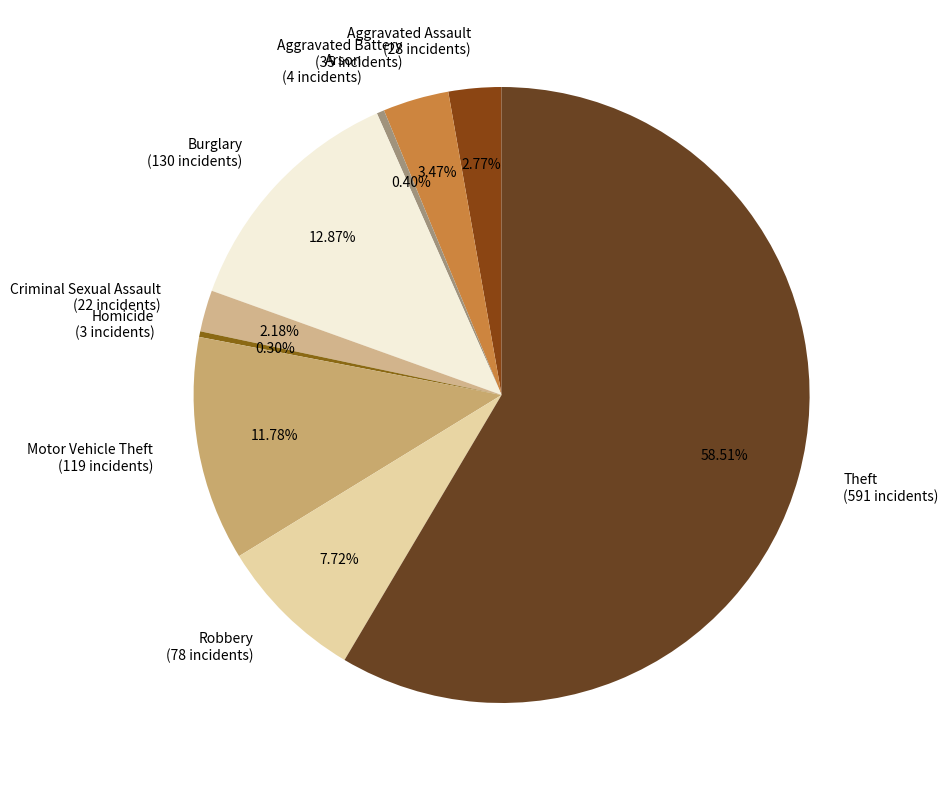

Is the sum of Criminal Sexual Assault (22 incidents) and Burglary (130 incidents) greater than half?

No